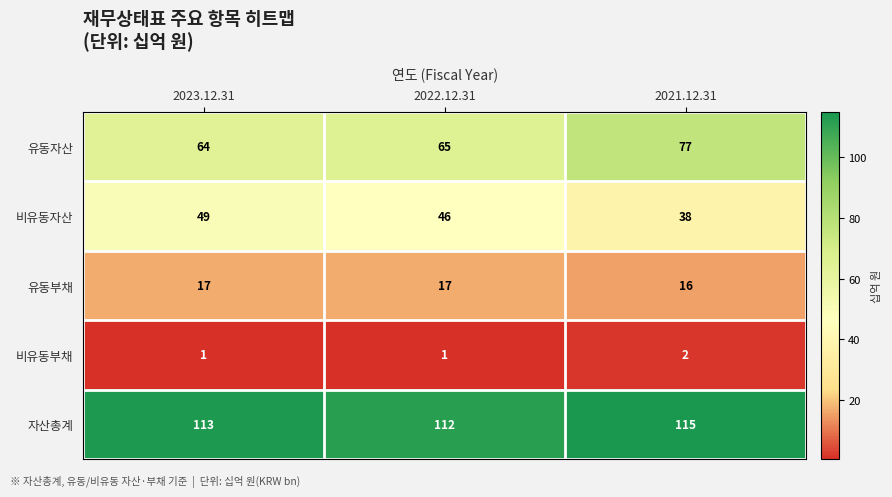

Which series has the largest total across all categories?

자산총계